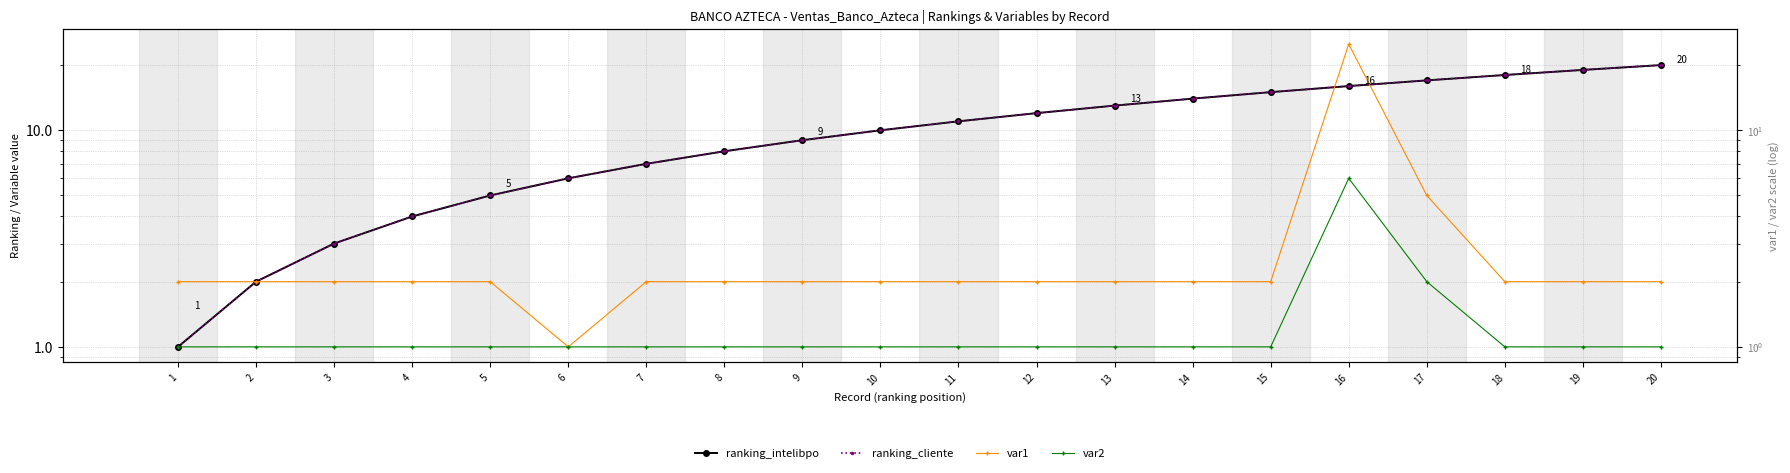

At how many categories does at least one series exceed 14?

6